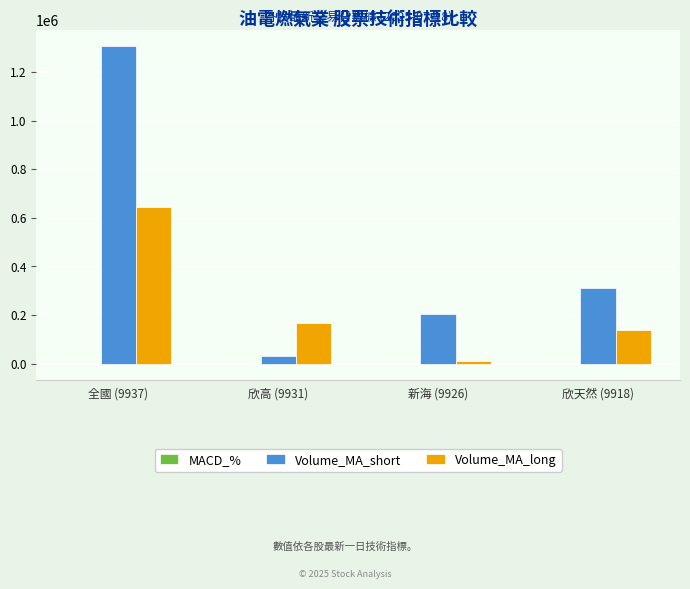

The Volume_MA_long series shows 167027.9 at 欣高 (9931). True or false?

True